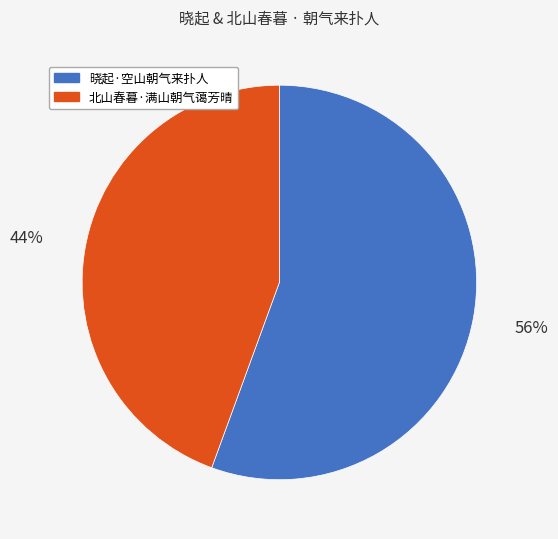

Is the sum of 北山春暮·满山朝气蔼芳晴 and 晓起·空山朝气来扑人 greater than half?

Yes